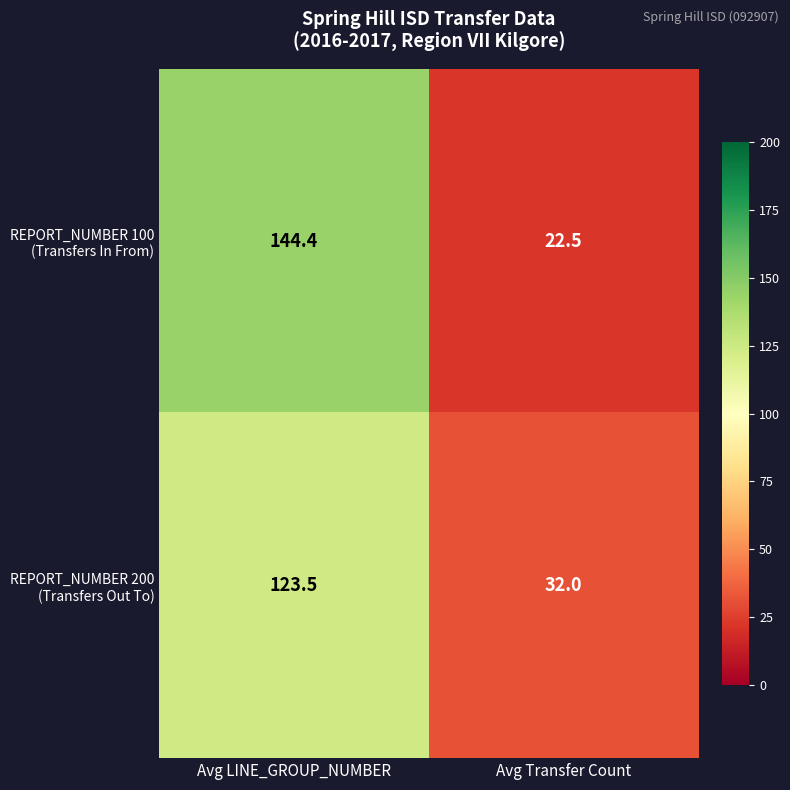

Which label corresponds to the largest value in the chart?

Avg LINE_GROUP_NUMBER